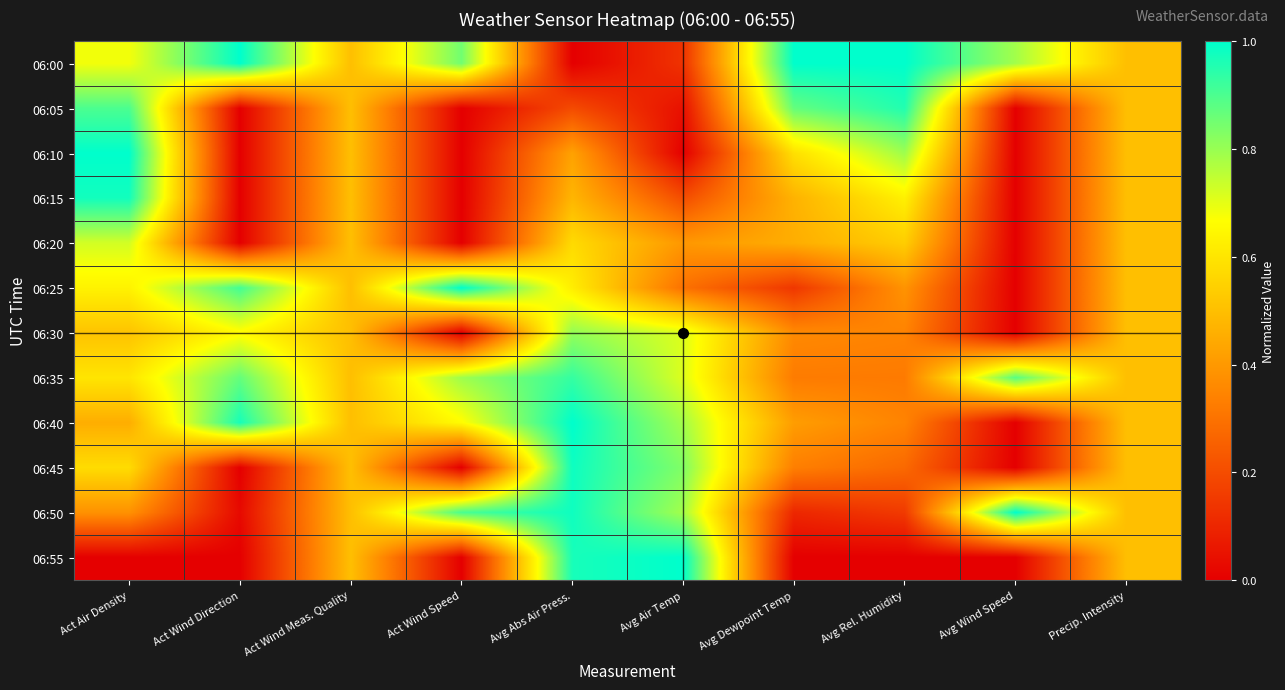

At which category is the sum across all series the highest?

Avg Abs Air Press.